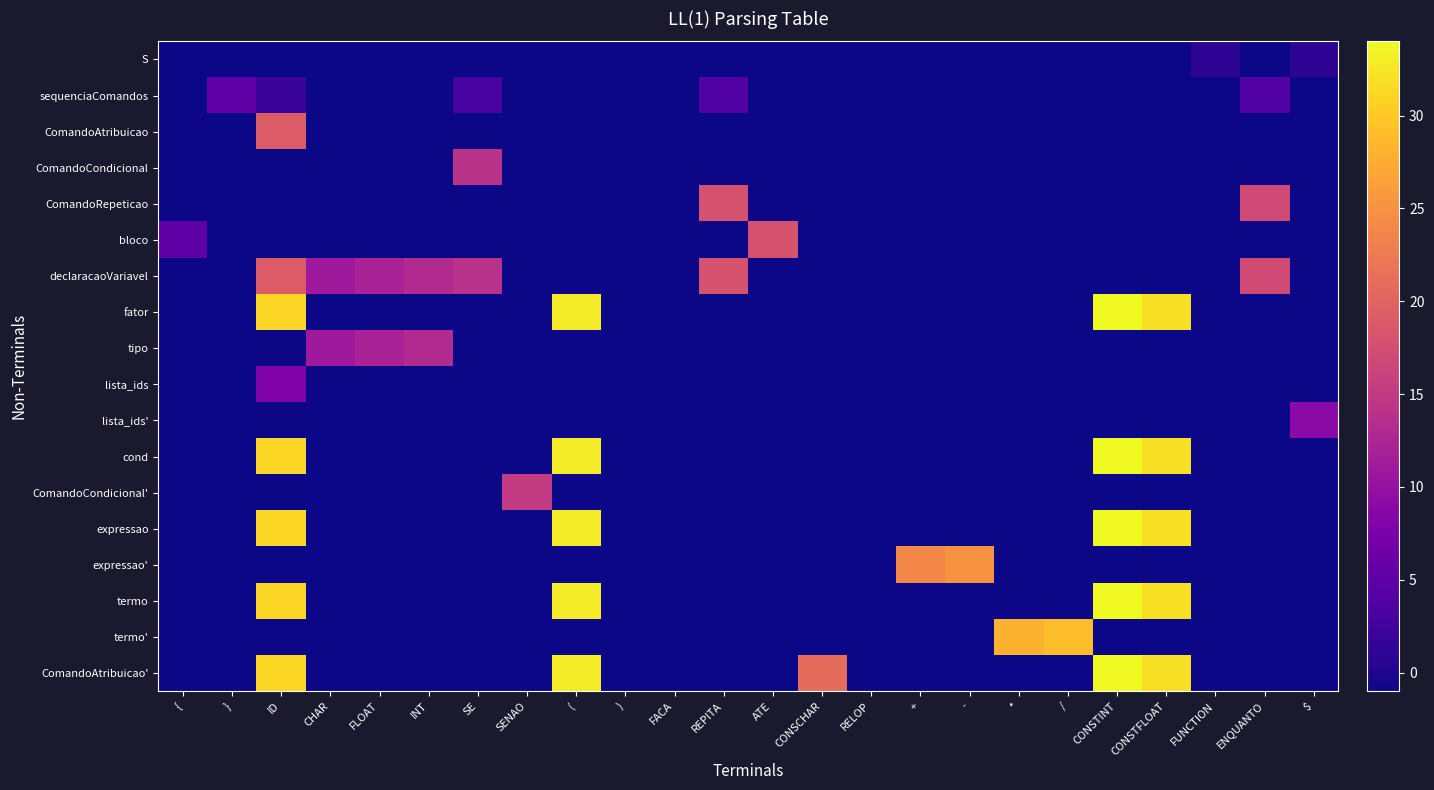

Which has a higher value, CONSTFLOAT or )?

CONSTFLOAT